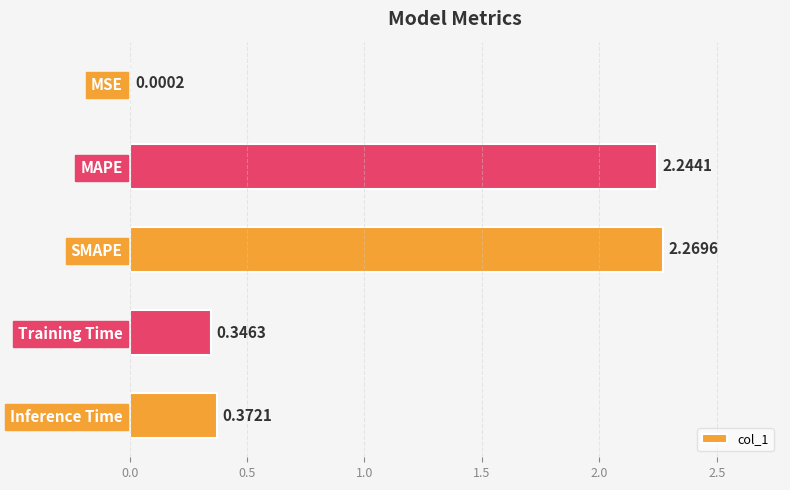

At which category does the chart reach its peak across all series?

SMAPE